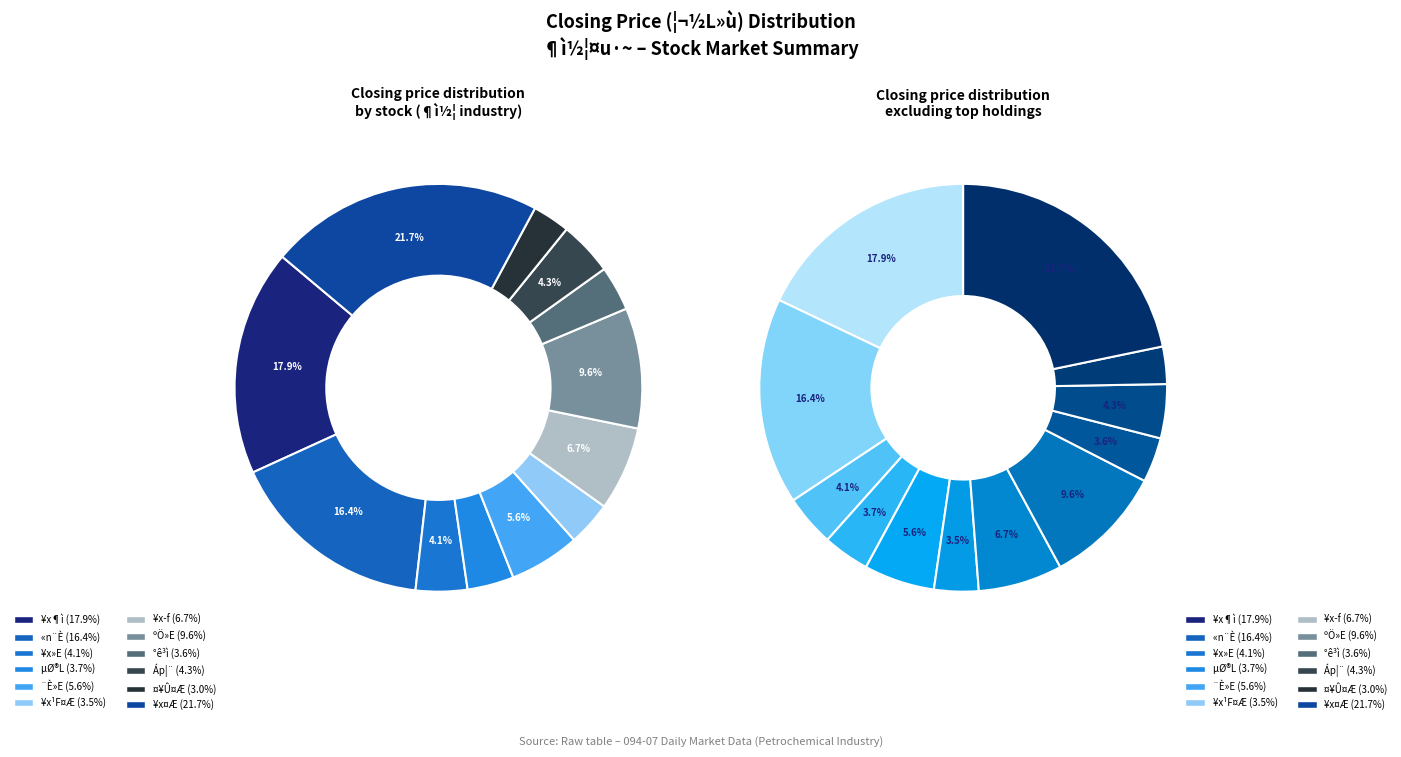

Does 1313 represent more than half of the total?

No